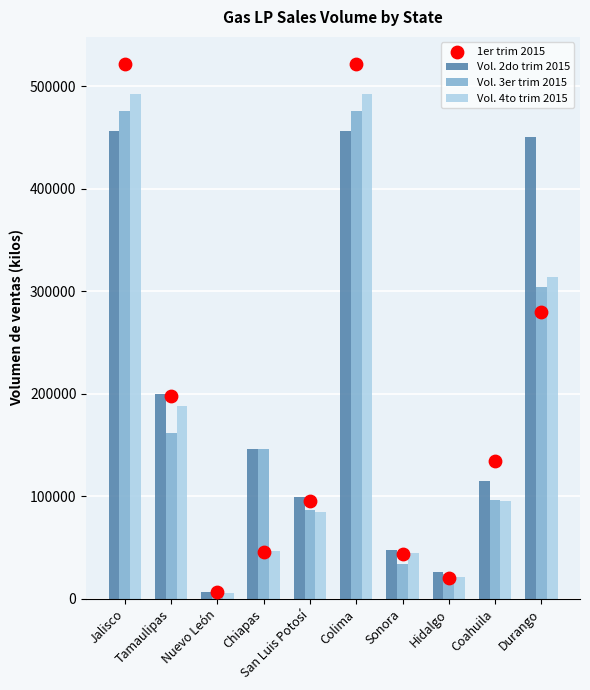

Is the value of Vol. 4to trim 2015 at Sonora greater than the value of Vol. 2do trim 2015 at Sonora?

No